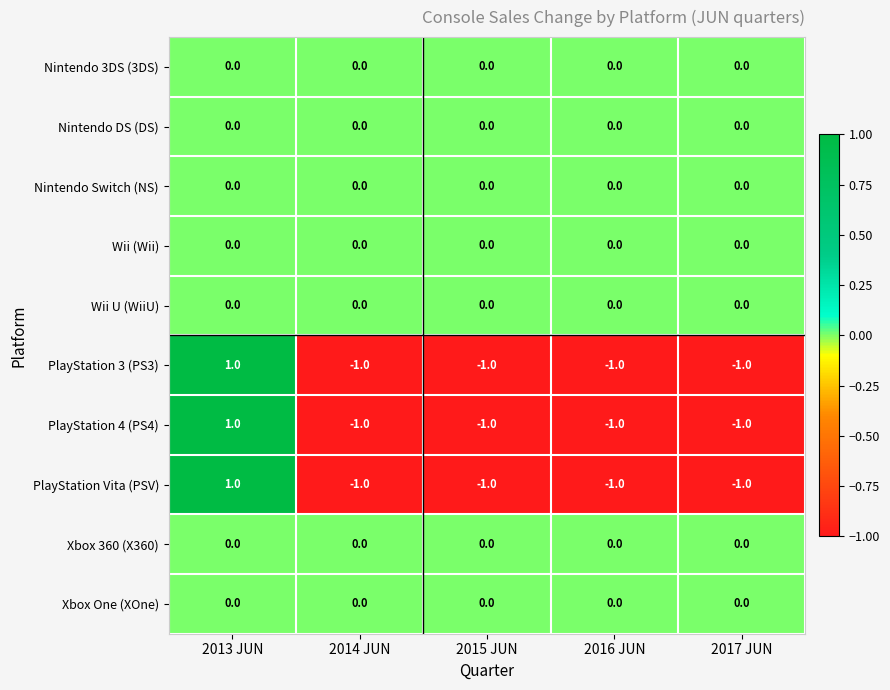

What is the minimum value shown in the chart?

-1